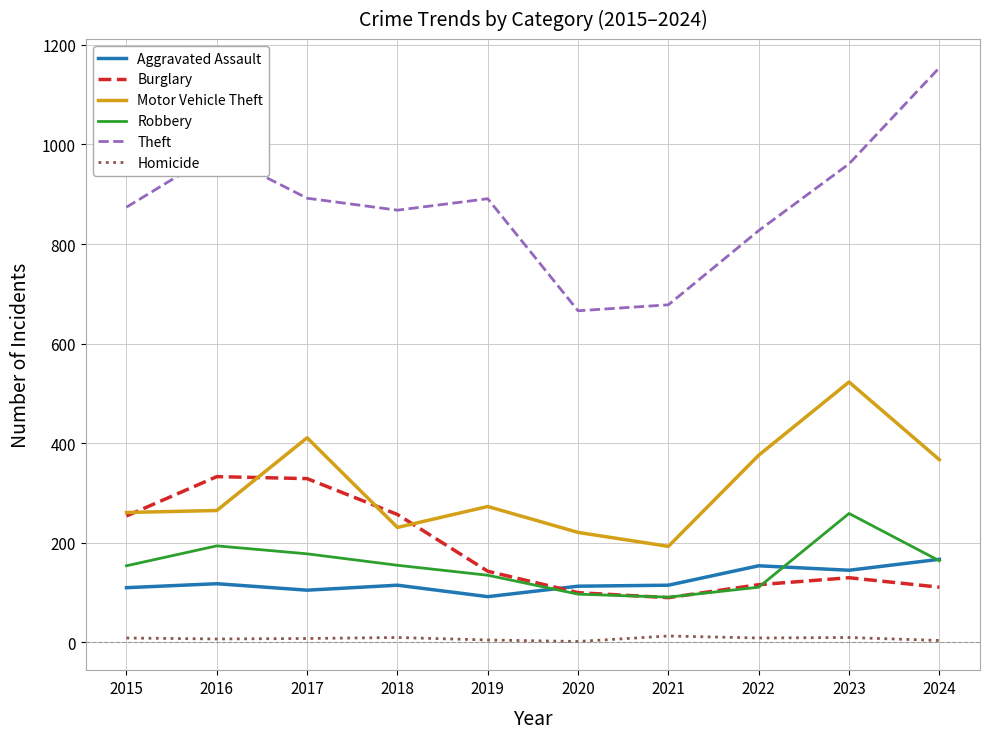

Is it true that Motor Vehicle Theft equals 411 at 2017?

True